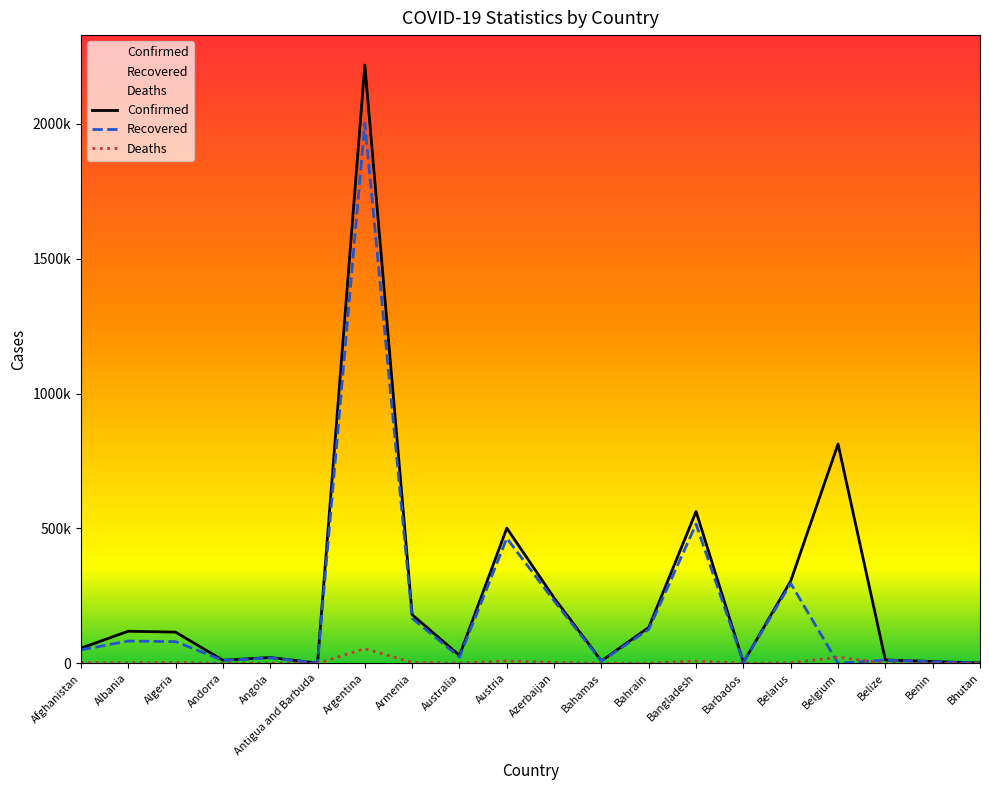

At which label does Recovered reach its minimum?

Belgium